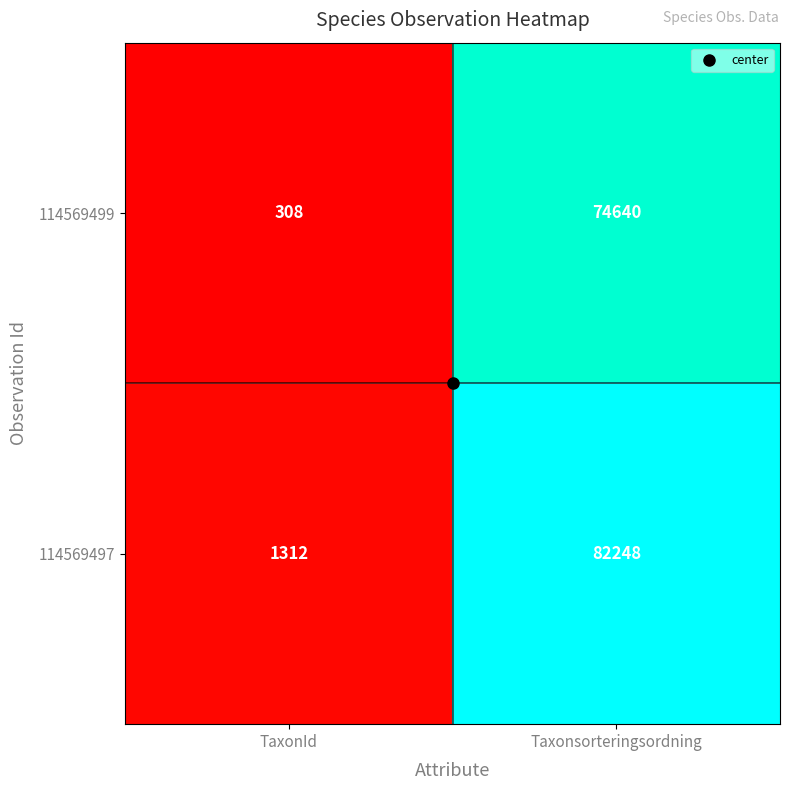

At which category is the sum across all series the highest?

Taxonsorteringsordning